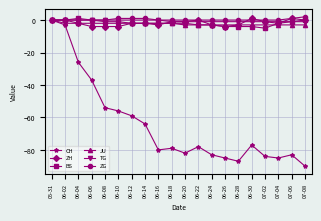

The value of ZH at 07-04 is -2. True or false?

True